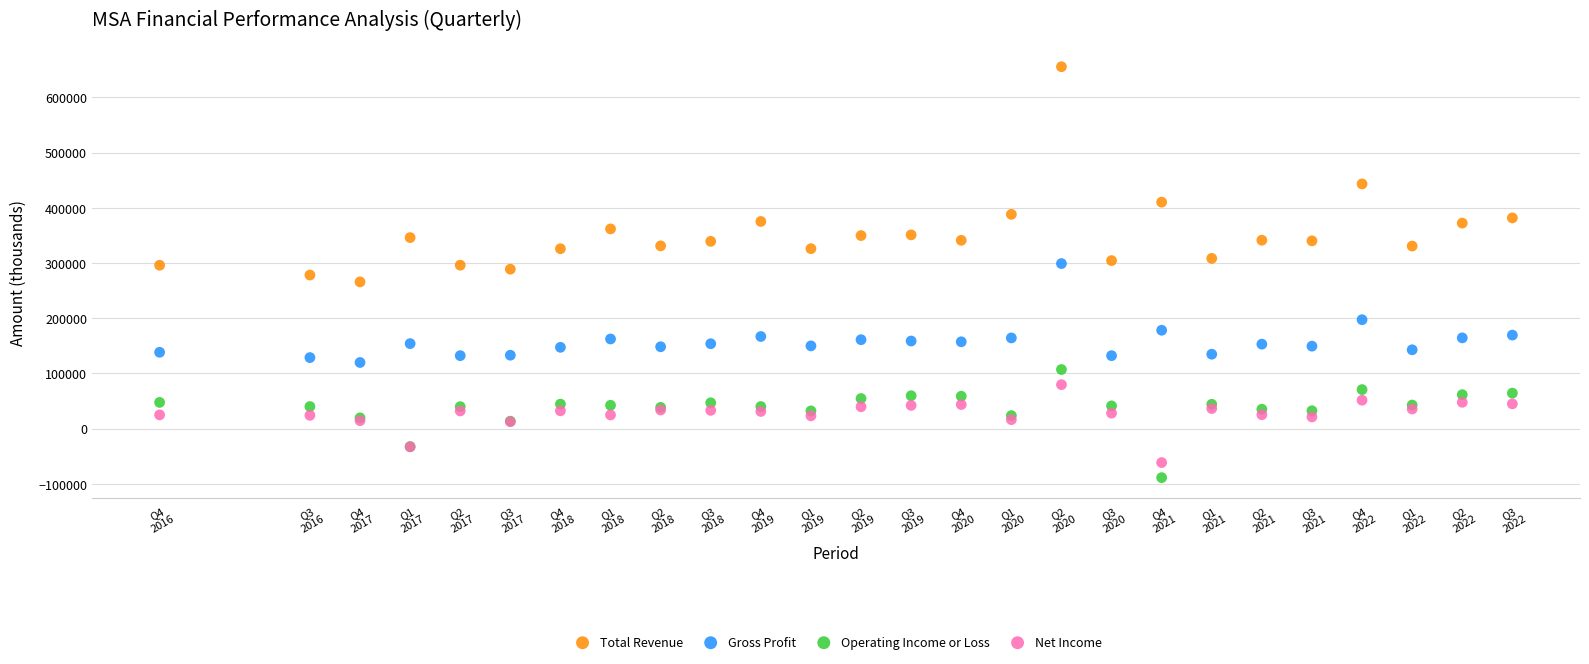

What are all the series names shown in the legend?

Total Revenue, Gross Profit, Operating Income or Loss, Net Income